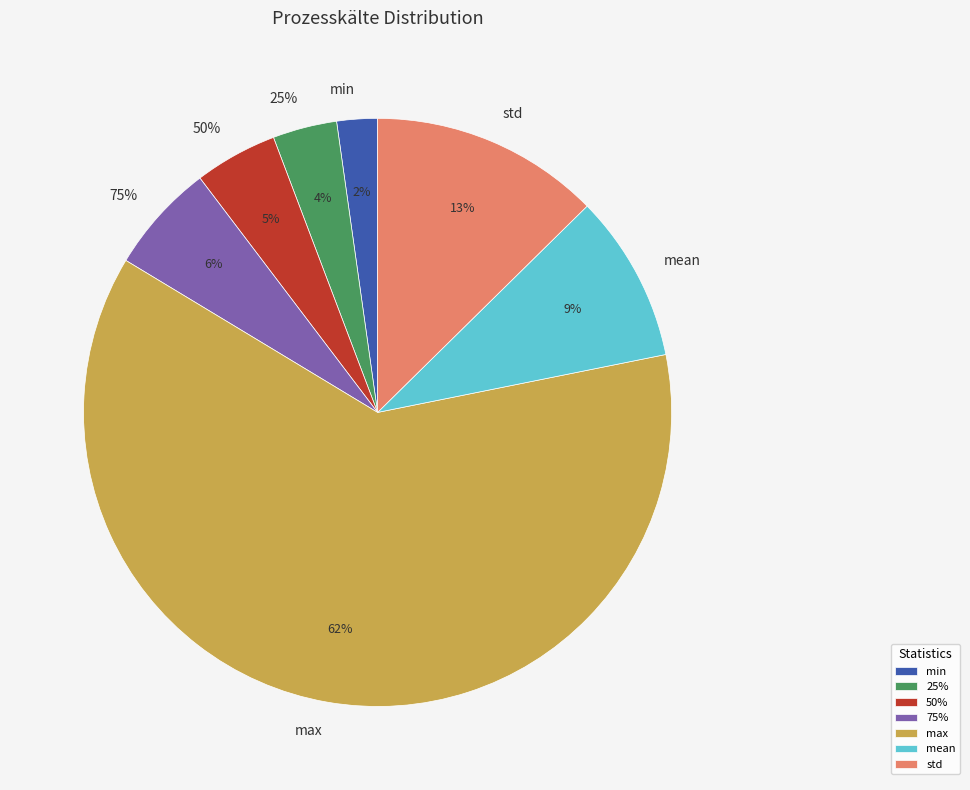

To the nearest percent, what is the combined percentage of 75% and 50%?

11%